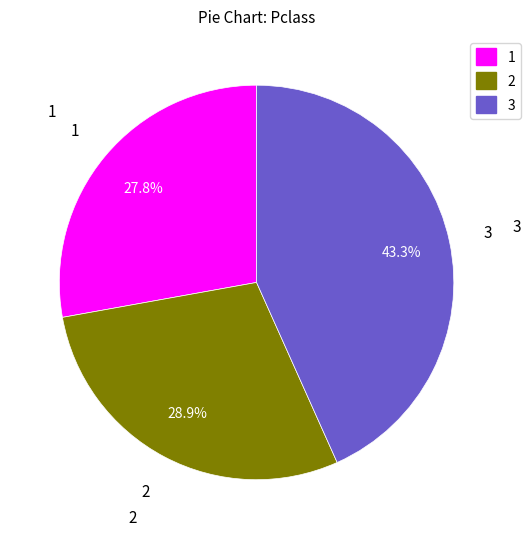

What is the smallest slice in the pie chart?

1